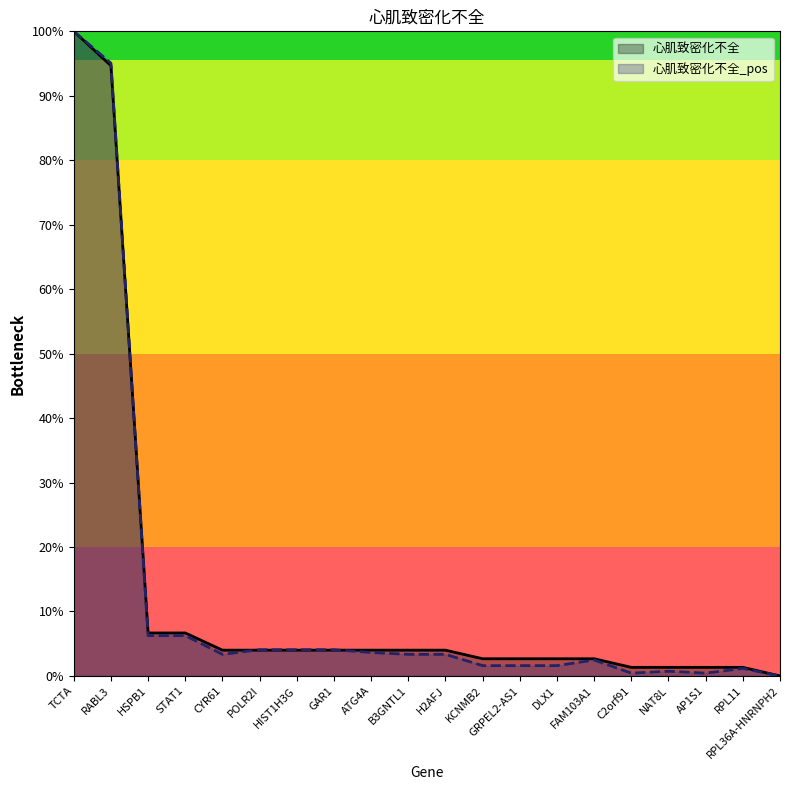

Where is the first local minimum for 心肌致密化不全_pos?

CYR61